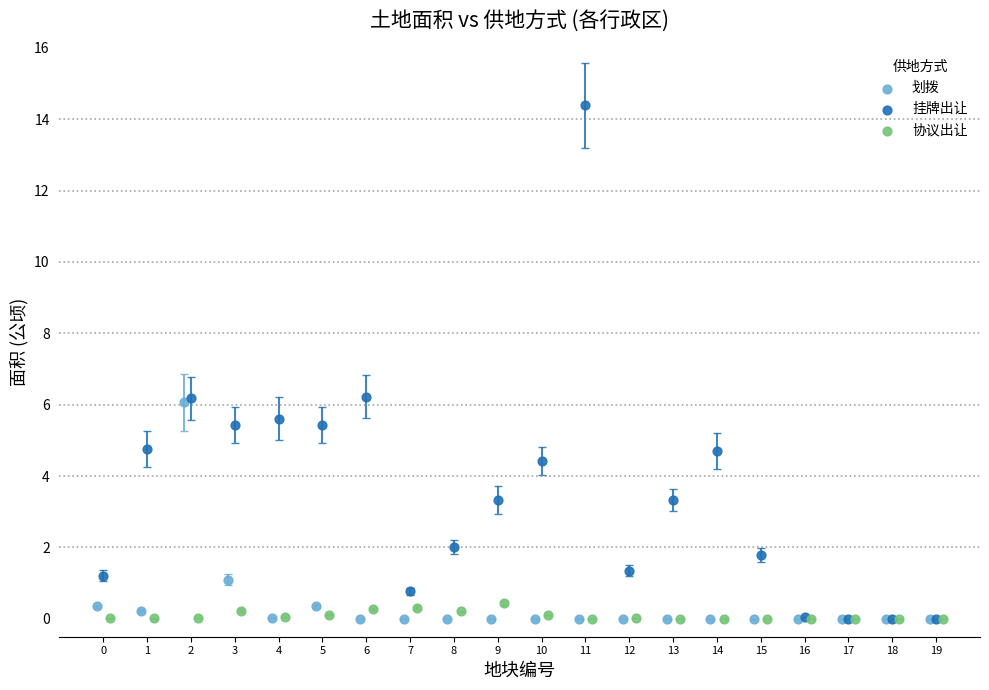

Which series contains the highest Y value?

挂牌出让